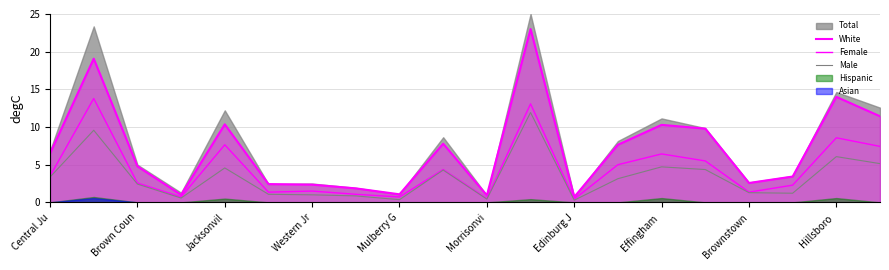

At which label is Male closest to 6?

Hillsboro 